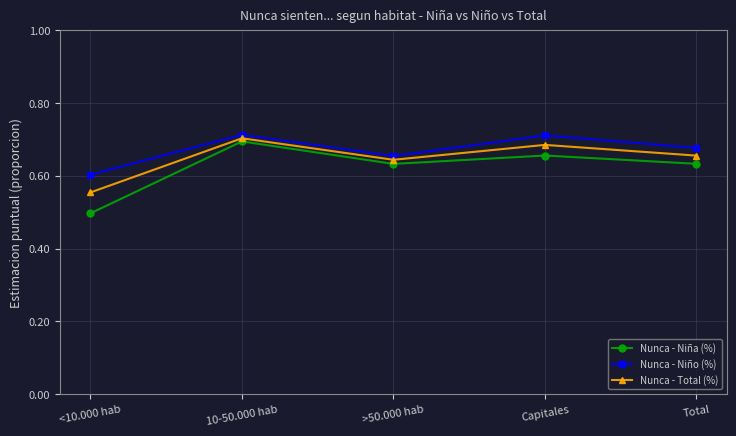

What is the total value across all series at >50.000 hab?

1.9